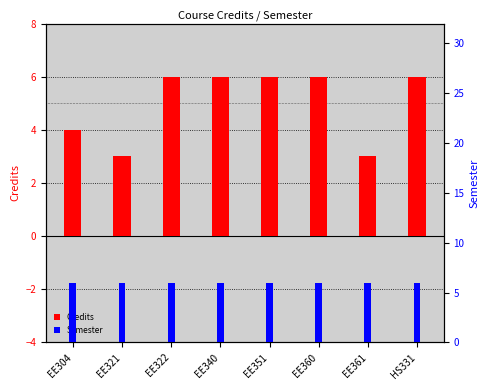

How many Credits values are between 4 and 6?

6